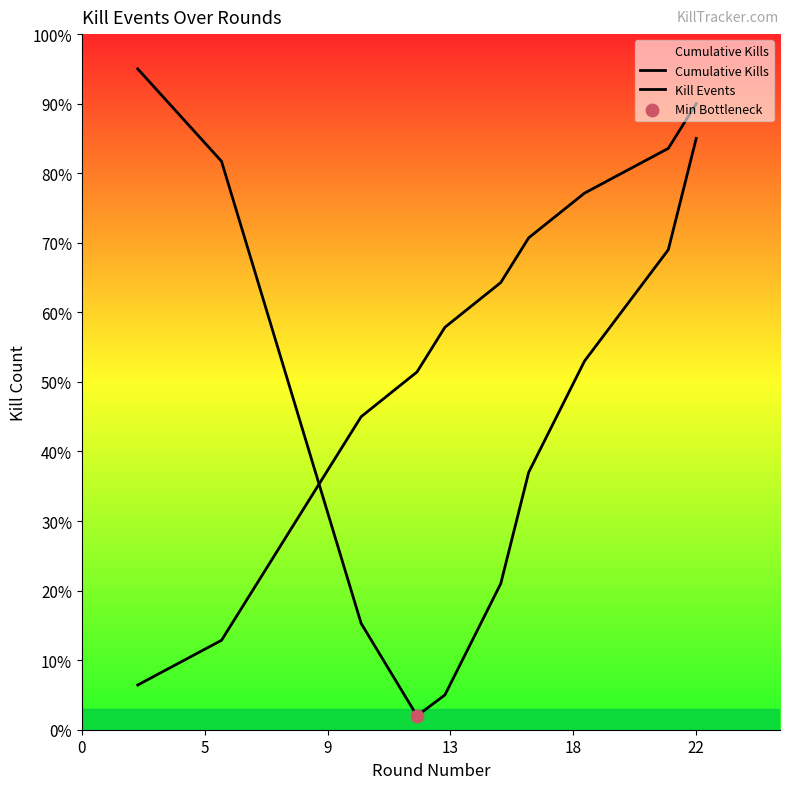

Which series contains the lowest Y value?

Kill Events